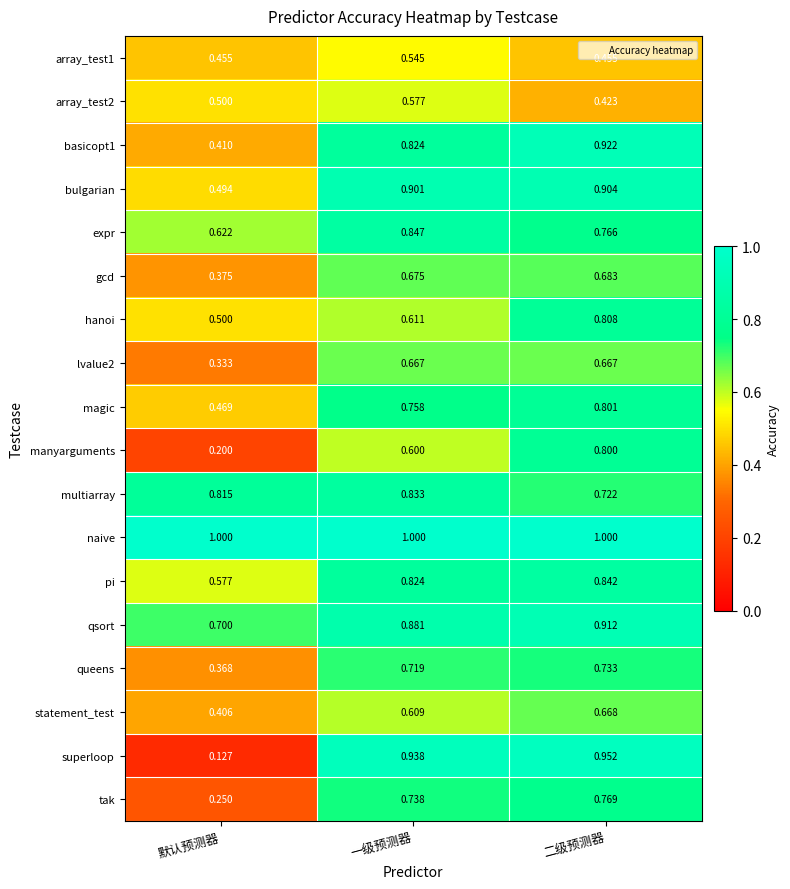

List the labels in order of hanoi value, largest first.

二级预测器, 一级预测器, 默认预测器